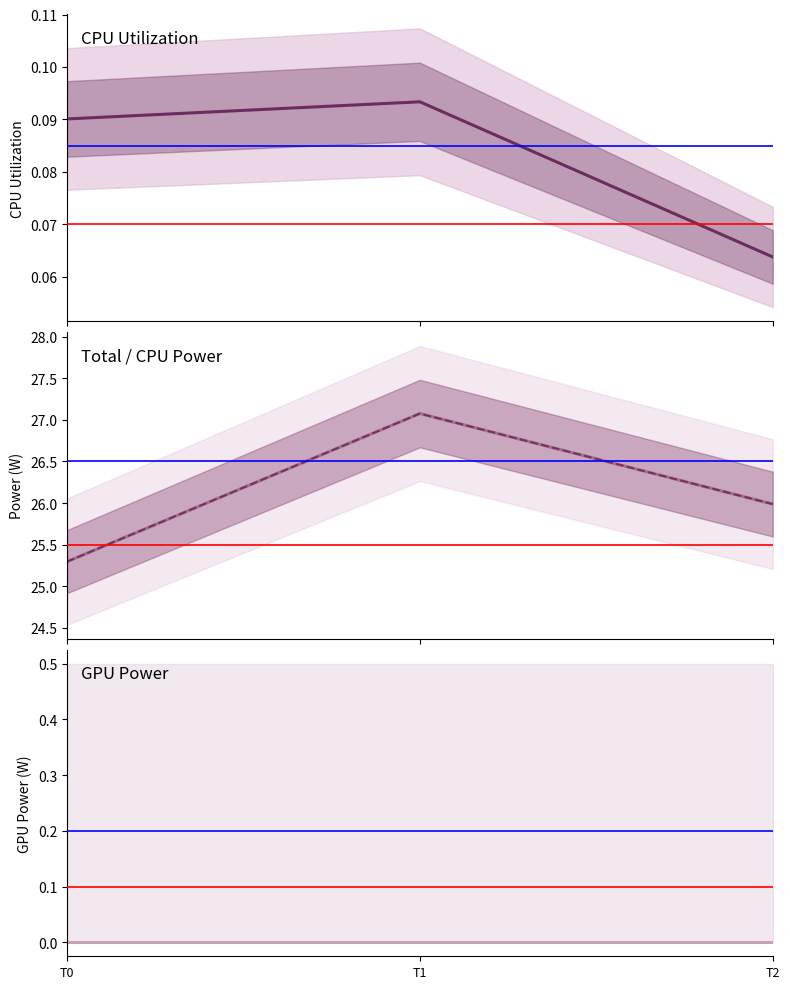

What is the value of the CPU Utilization point at the 2nd from the left?

0.1